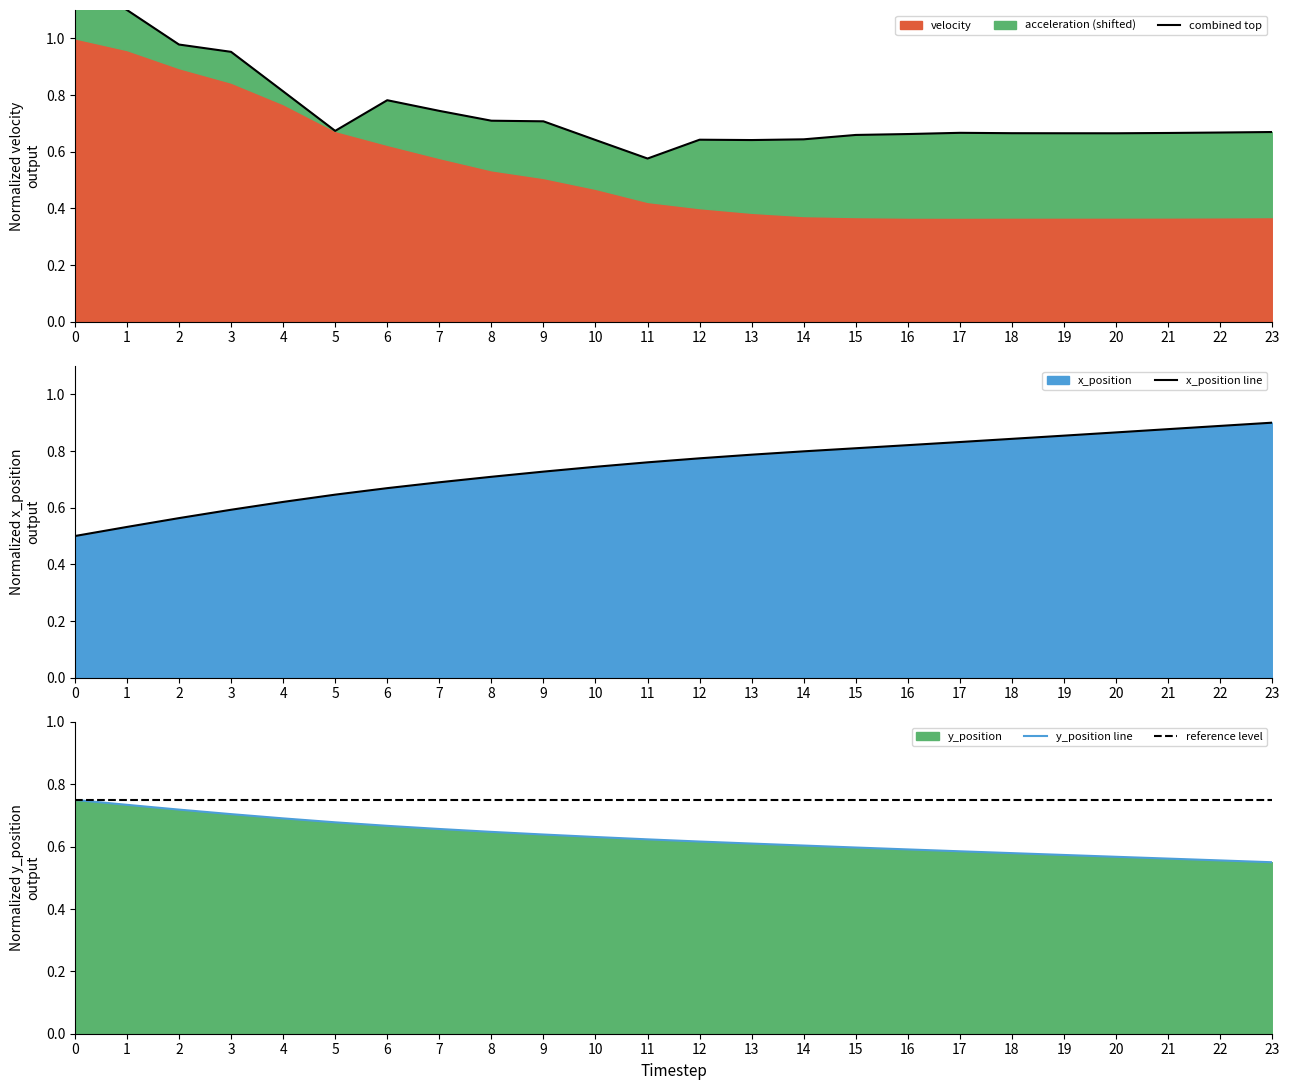

Is the value of y_position line at 1 greater than the value of combined top at 10?

Yes